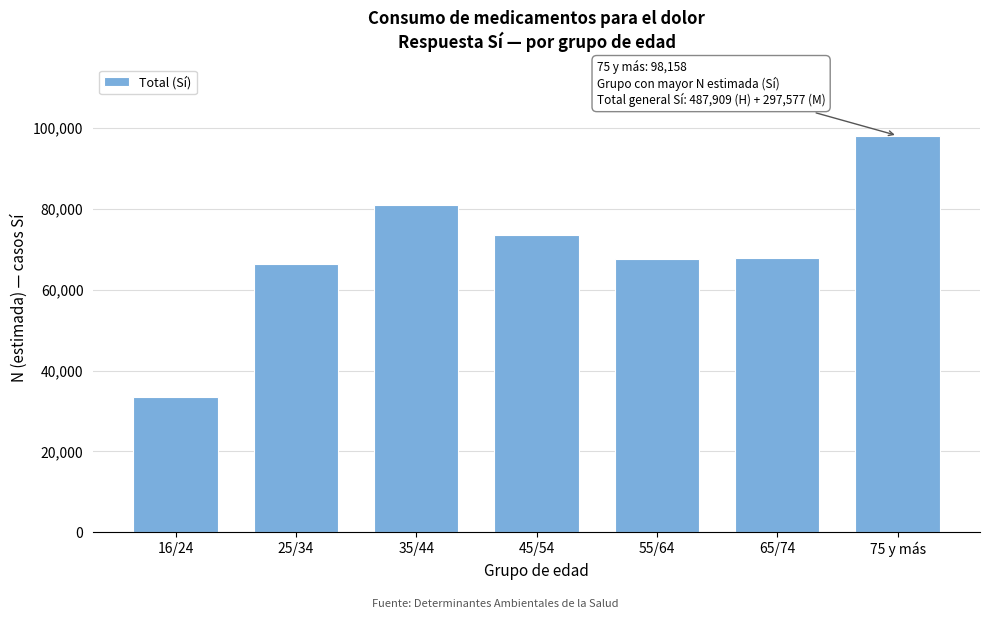

The value at 75 y más is 167820. True or false?

False